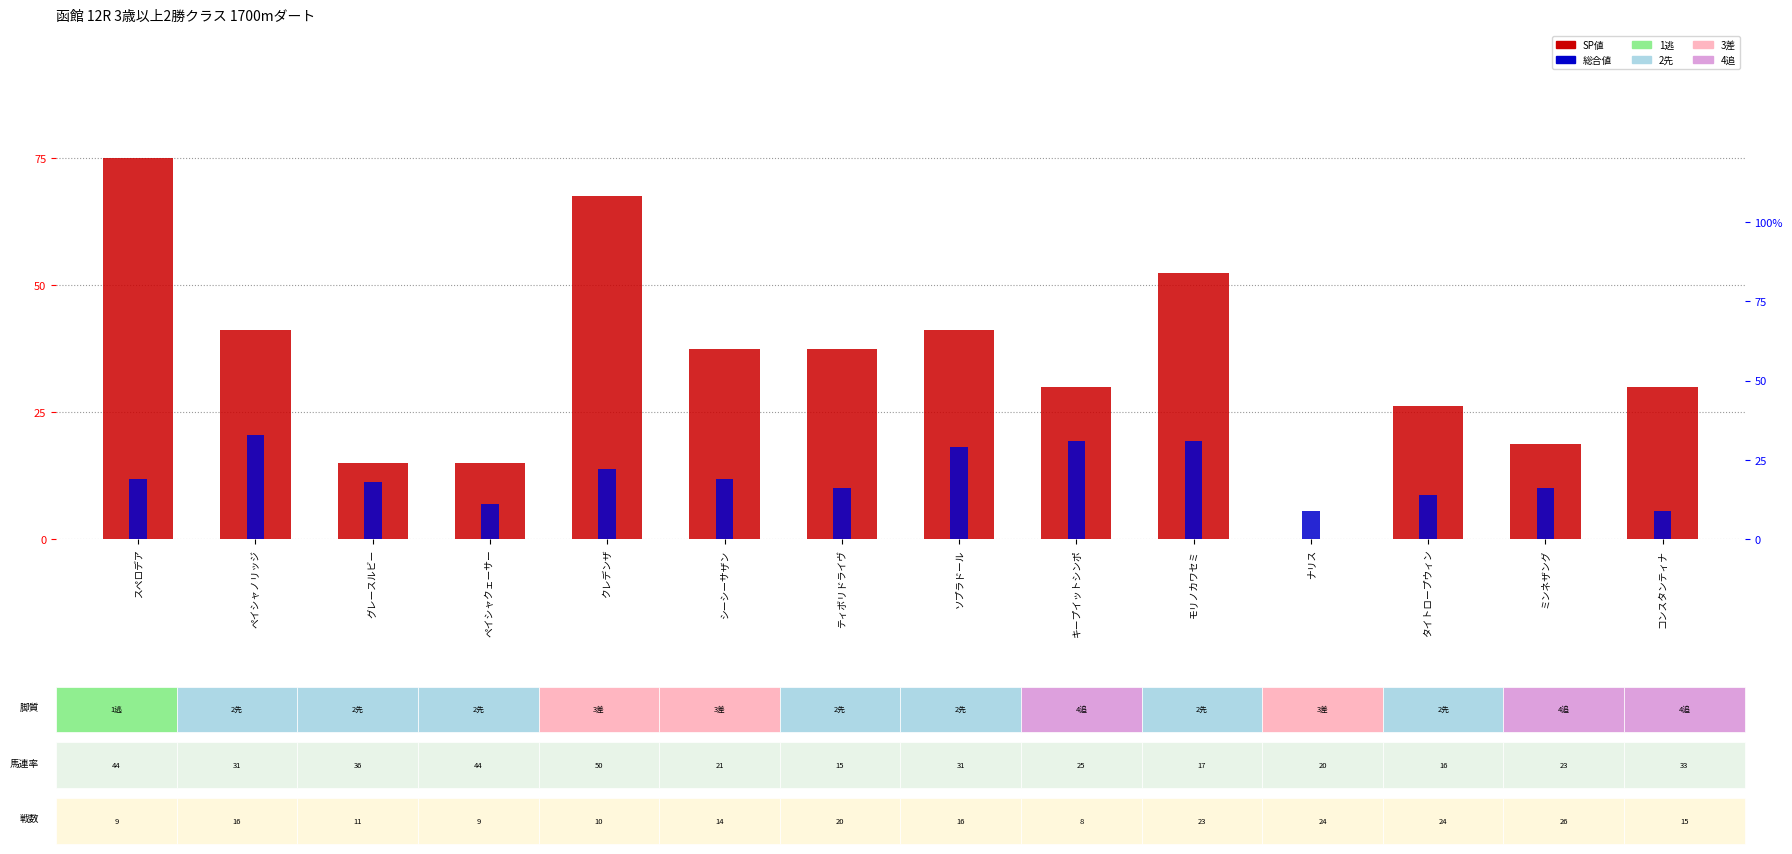

What is the minimum value for 総合値?

9.0